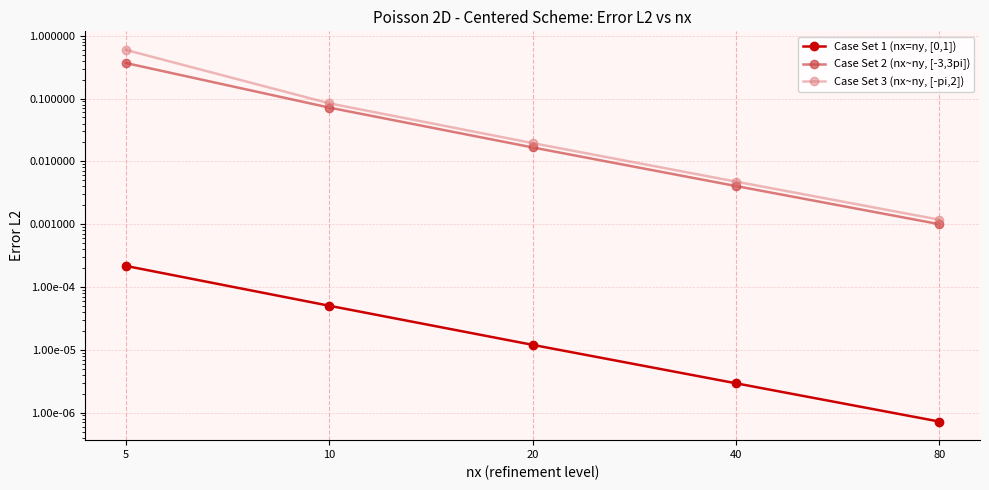

What is the total value across all series at 10?

0.2